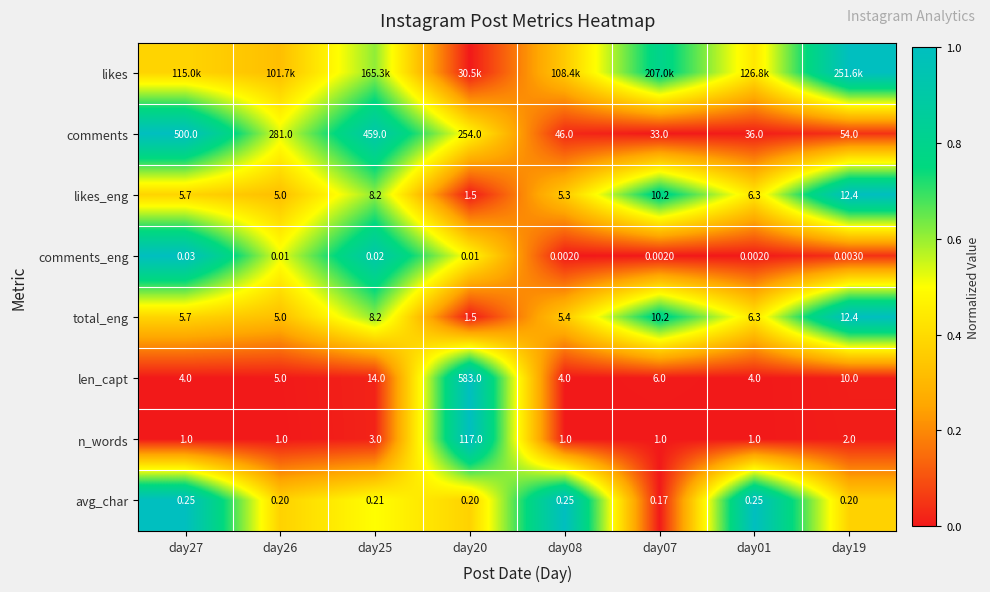

Is the value of len_capt at day20 greater than the value of n_words at day26?

Yes